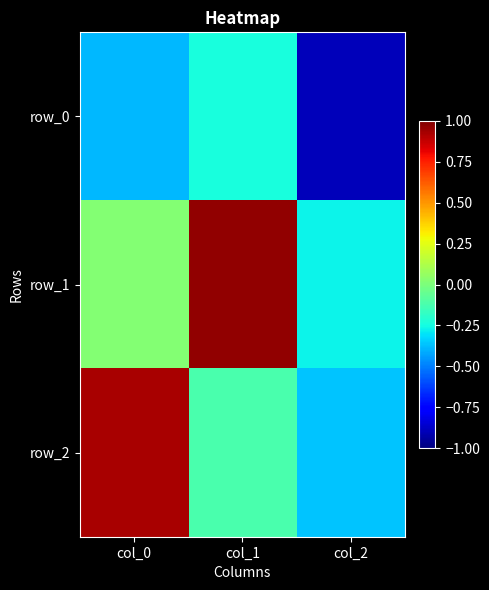

The value of row_2 at col_0 is 0.9. True or false?

True